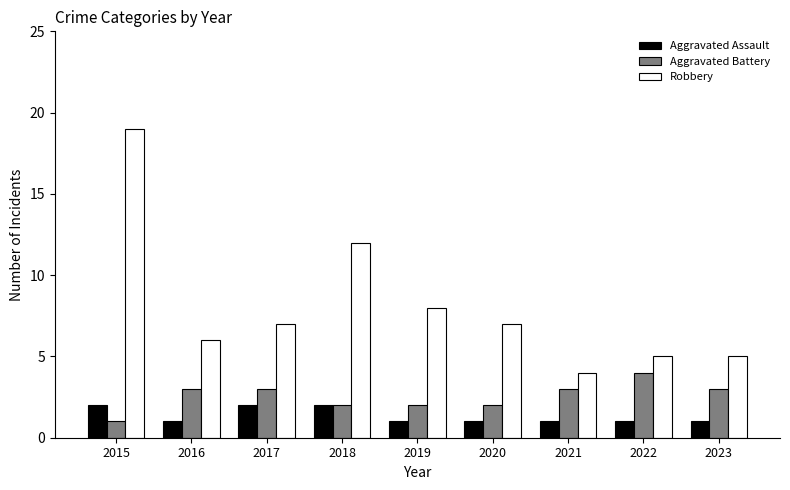

What is the average value of the Robbery series?

8